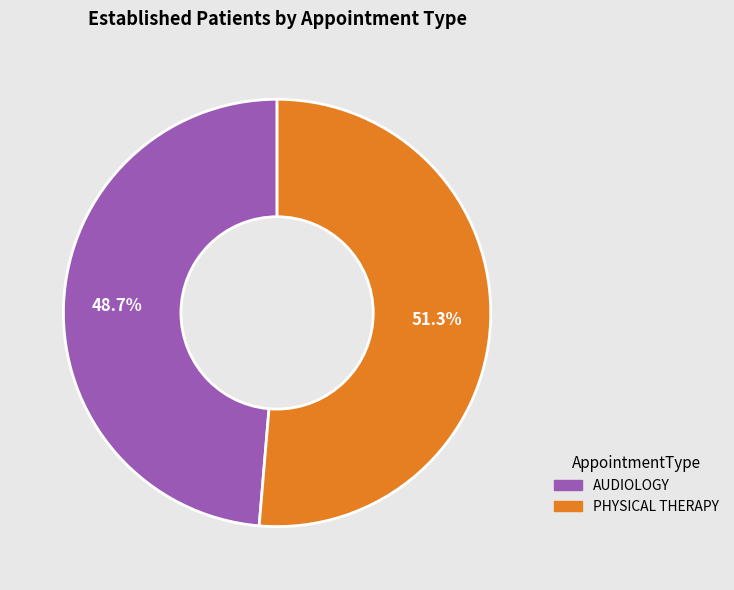

Which has a higher value, PHYSICAL THERAPY or AUDIOLOGY?

PHYSICAL THERAPY